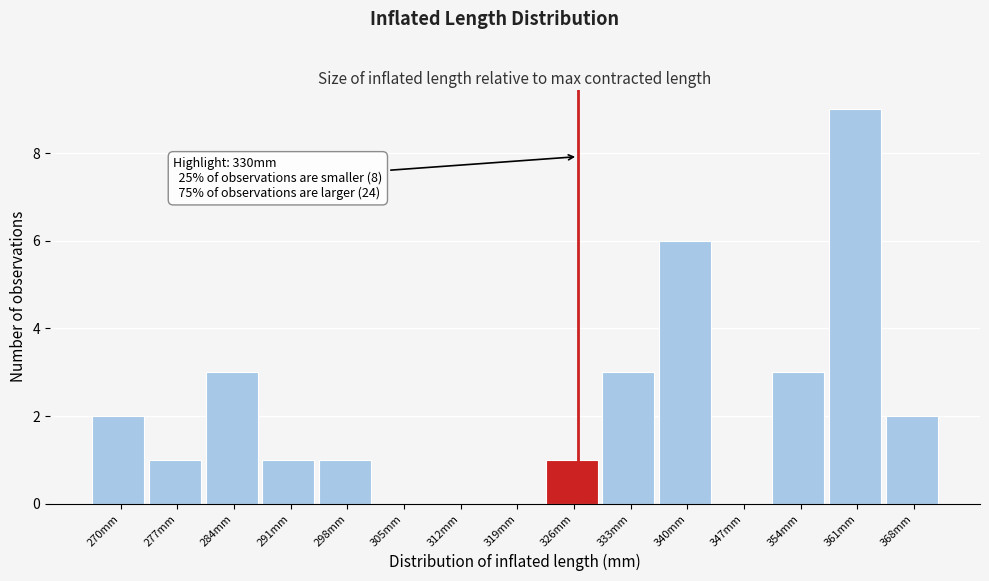

Reading right to left, transcribe all the data shown in this chart.

368mm=2	361mm=9	354mm=3	347mm=0	340mm=6	333mm=3	326mm=1	319mm=0	312mm=0	305mm=0	298mm=1	291mm=1	284mm=3	277mm=1	270mm=2